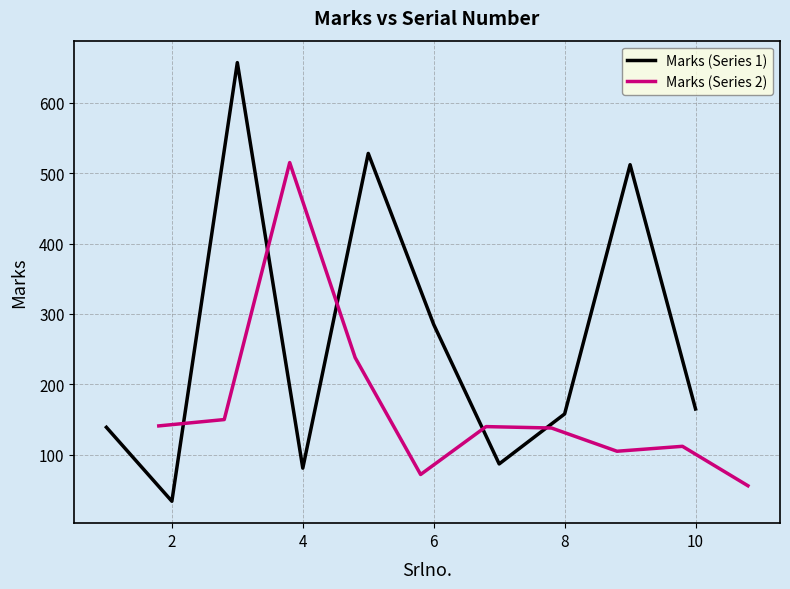

What is the smallest value displayed?

34